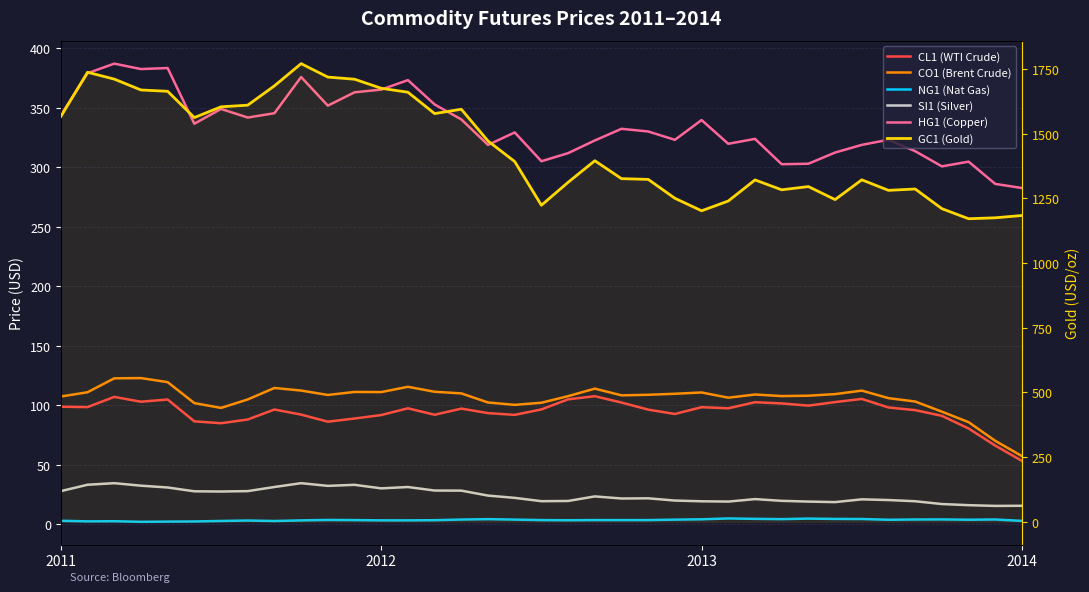

The value of CO1 (Brent Crude) at 33 is 59.0. True or false?

False